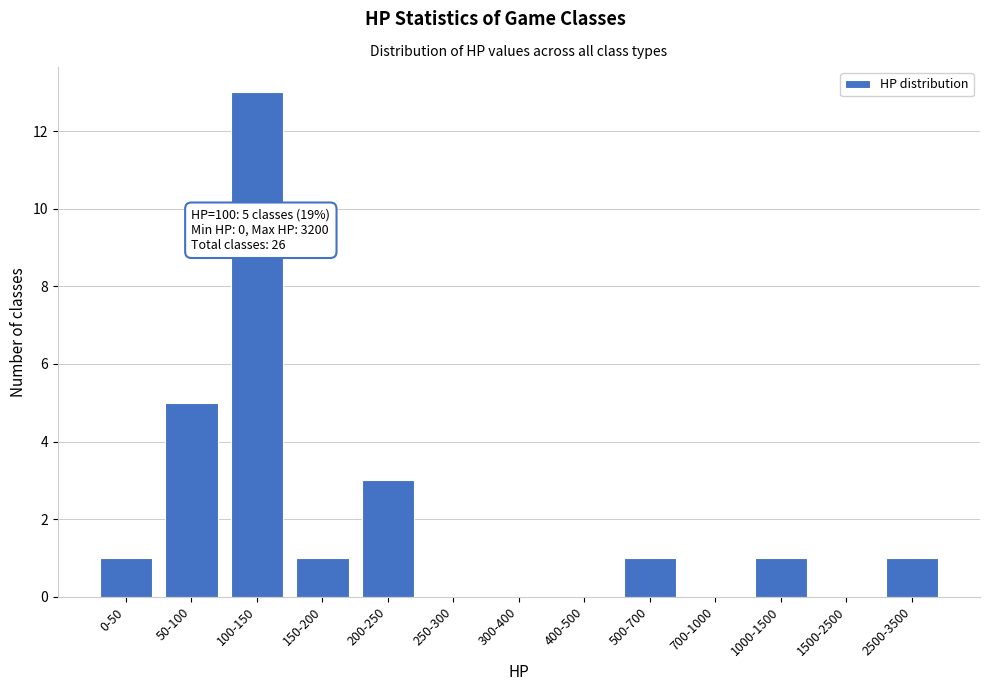

Reading left to right, what are all the values shown in this chart?

0-50=1	50-100=5	100-150=13	150-200=1	200-250=3	250-300=0	300-400=0	400-500=0	500-700=1	700-1000=0	1000-1500=1	1500-2500=0	2500-3500=1